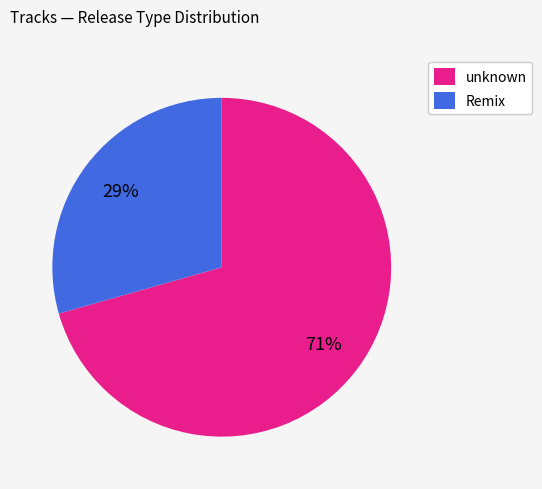

To the nearest percent, what is the combined percentage of unknown and Remix?

100%